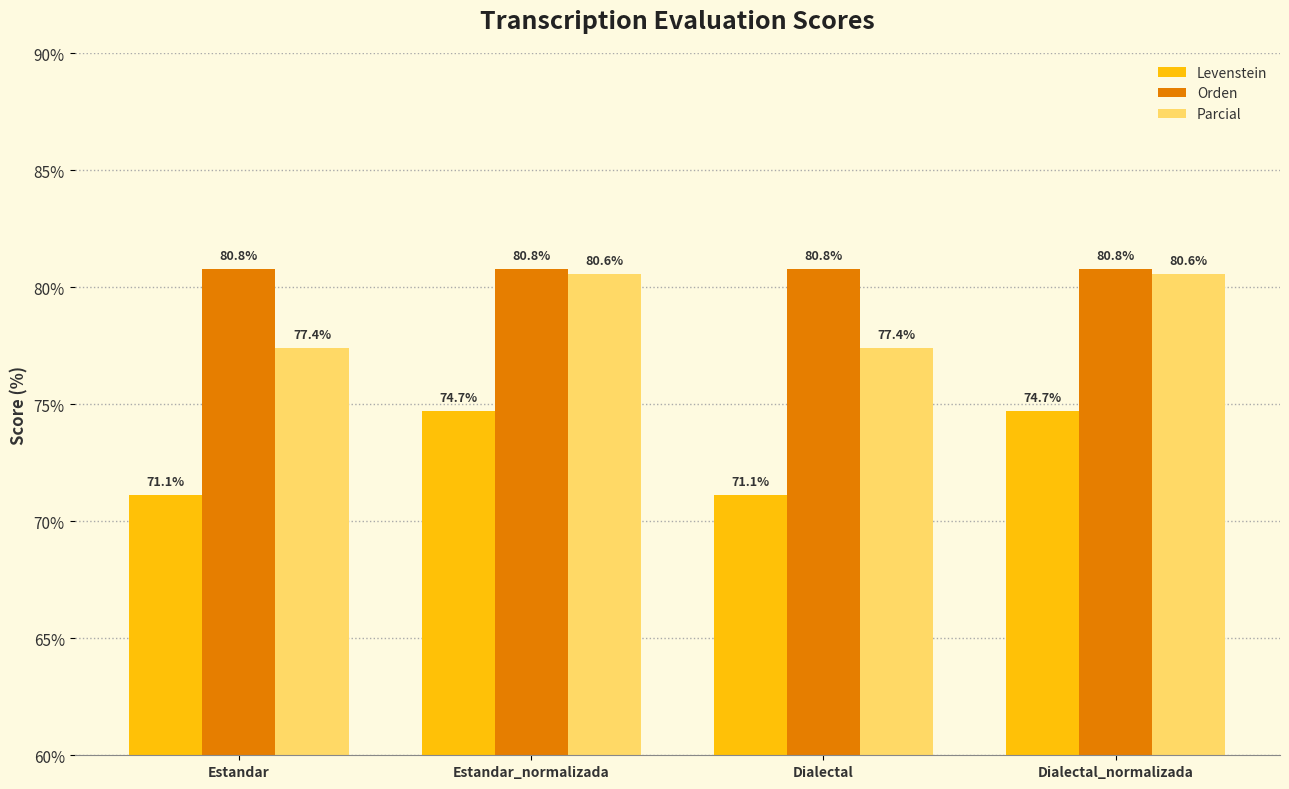

Rank the series by their maximum value, from highest to lowest.

Orden, Parcial, Levenstein